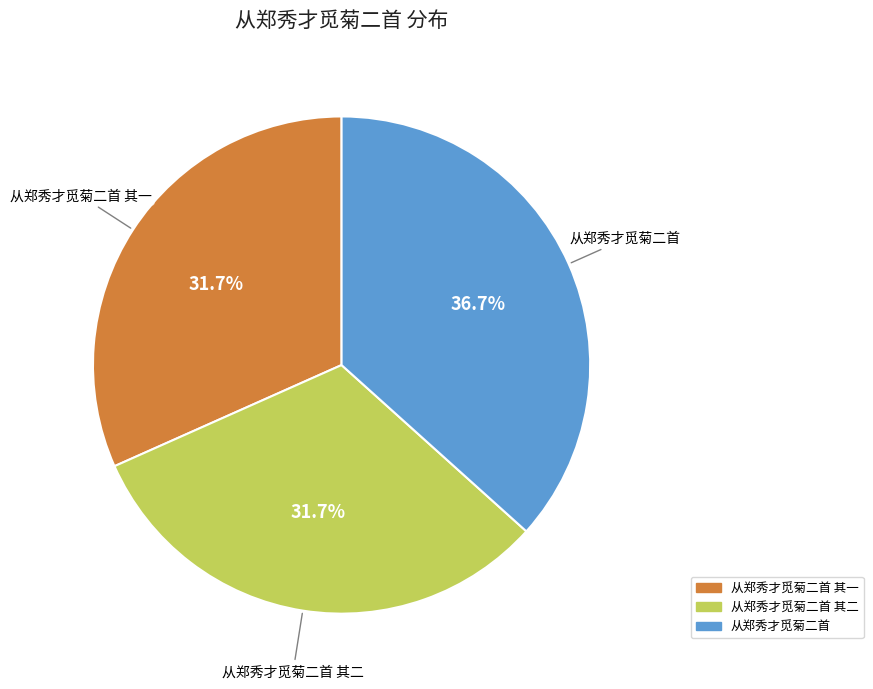

Is there any slice that represents more than half of the pie?

No